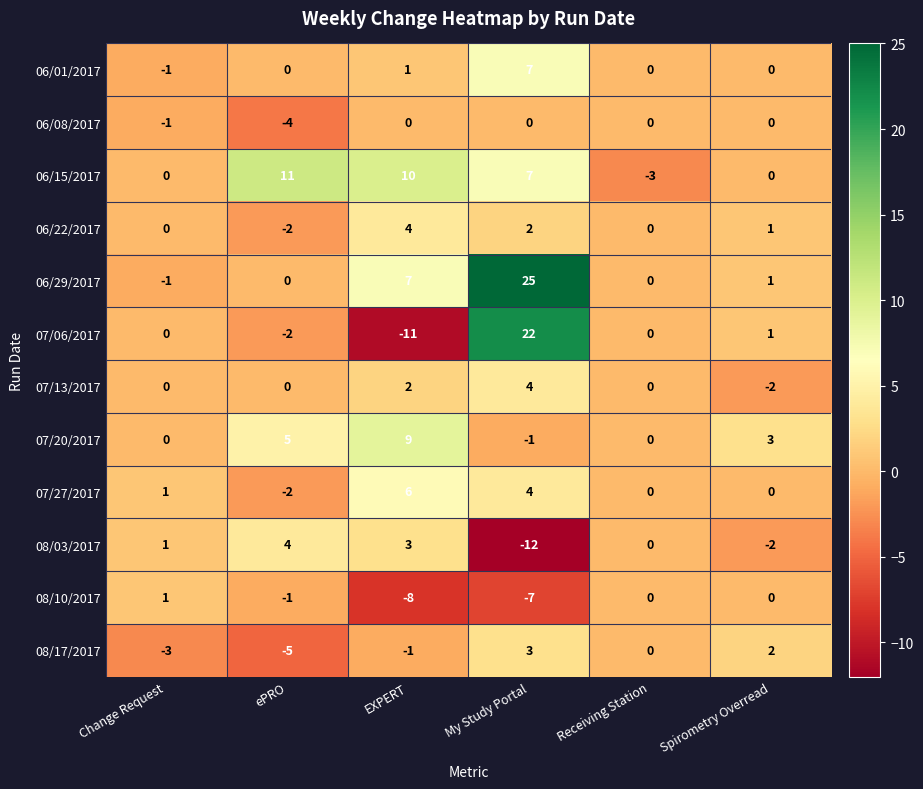

How many 06/01/2017 values are between 0 and 1?

4